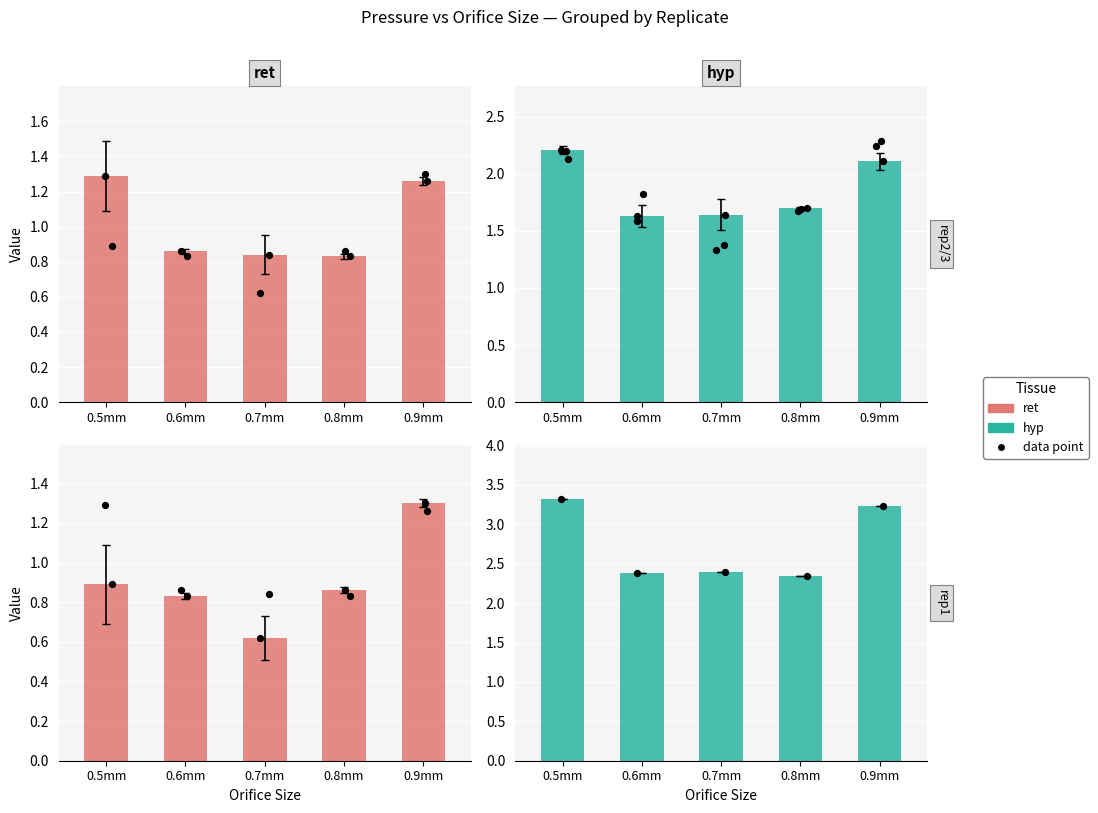

What is the total value across all series at 0.5mm?

4.2